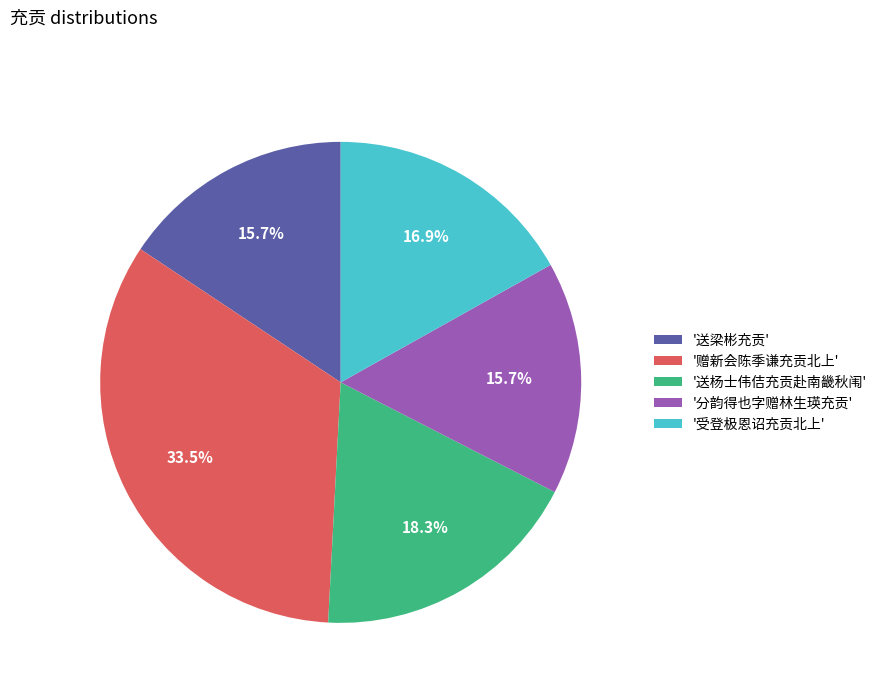

Which has a higher value, '赠新会陈季谦充贡北上' or '分韵得也字赠林生瑛充贡'?

'赠新会陈季谦充贡北上'